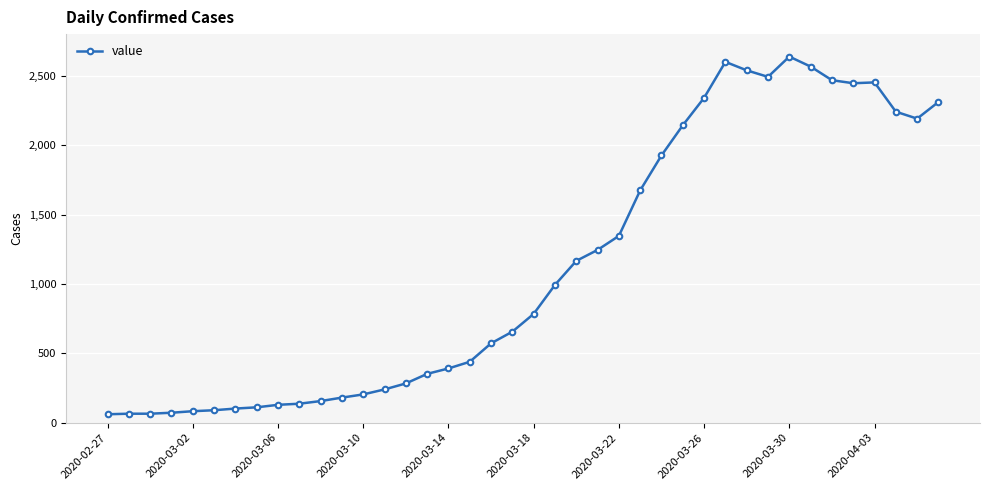

What is the smallest value displayed?

61